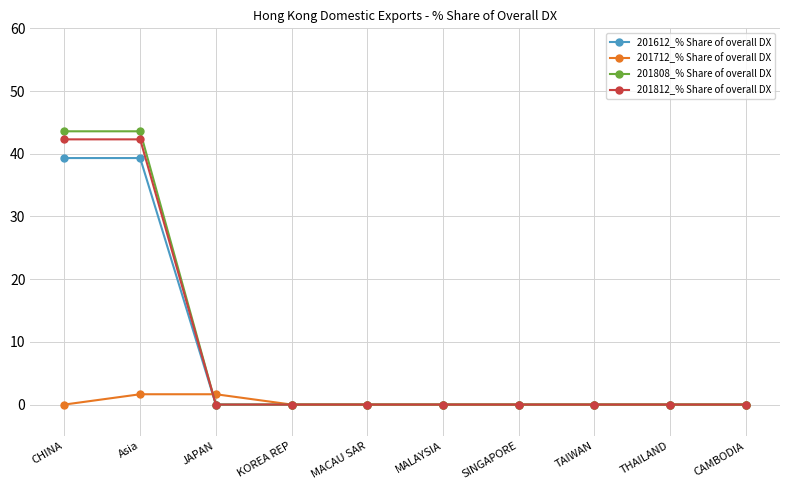

Does the chart display data point markers on the line(s)?

Yes